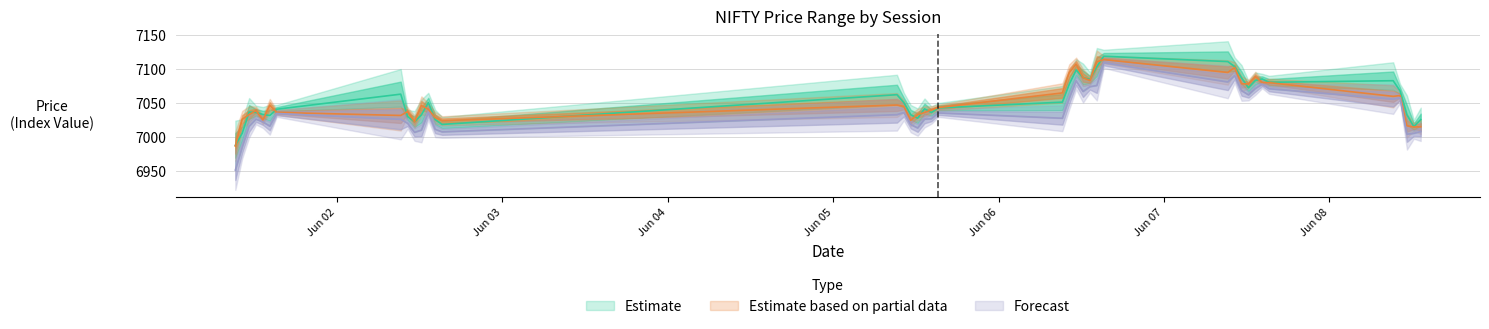

Is this an area chart (filled region under the line)?

No